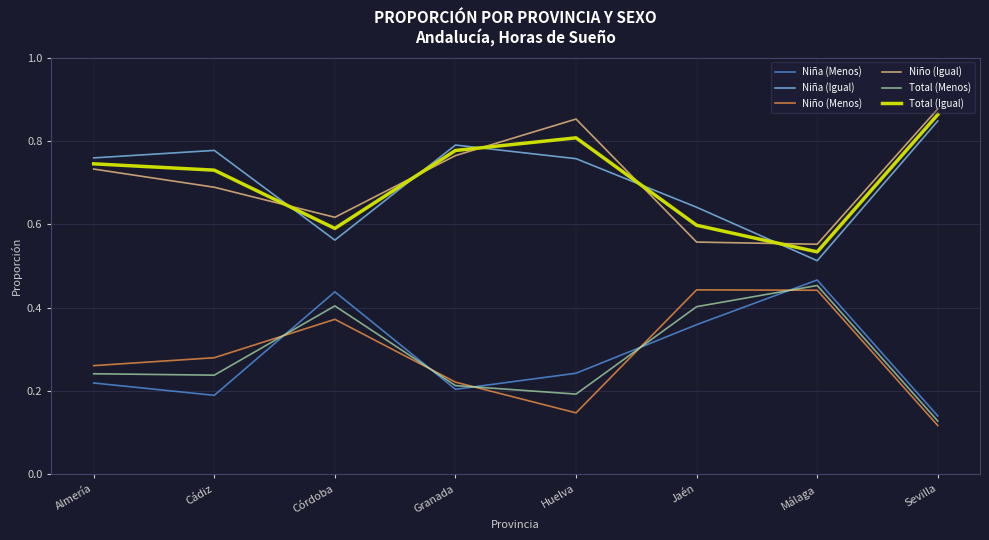

What is the total value across all series at Cádiz?

2.9